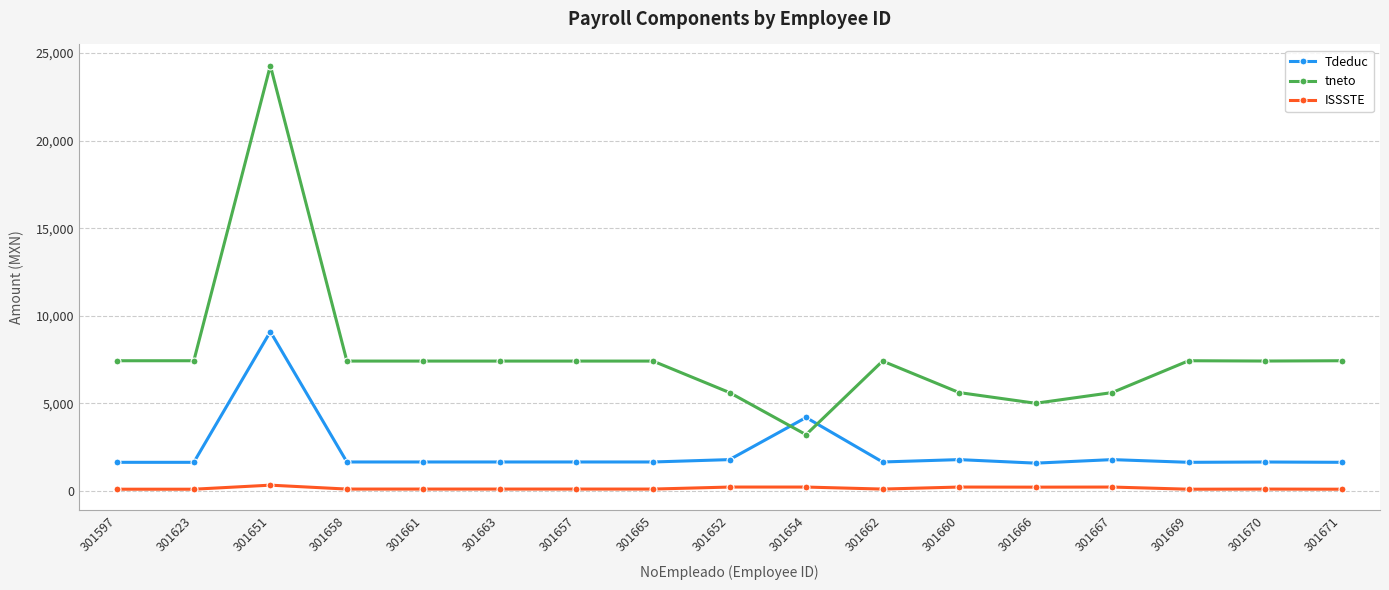

True or false: ISSSTE and tneto intersect in this chart.

False